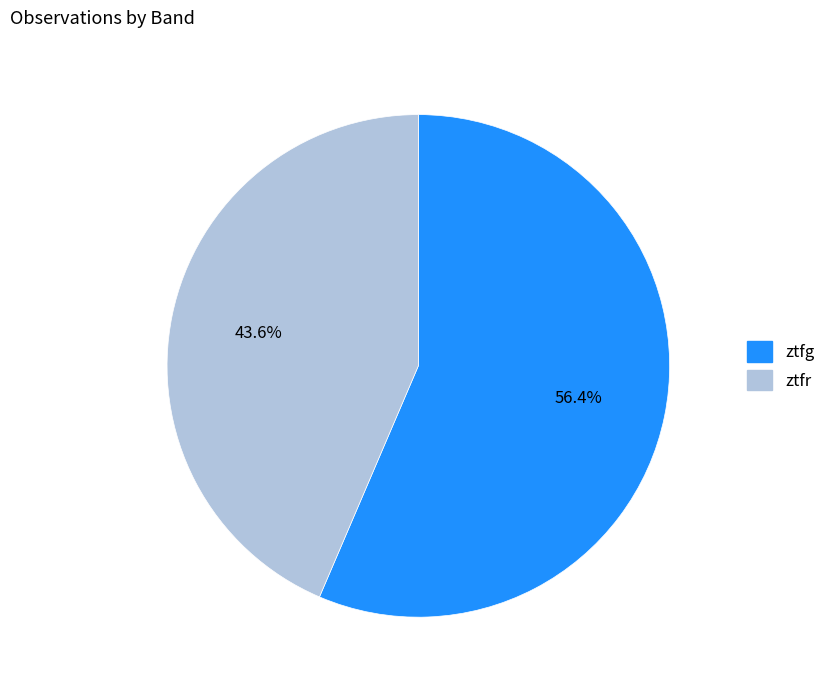

Is there a majority slice in this chart?

Yes